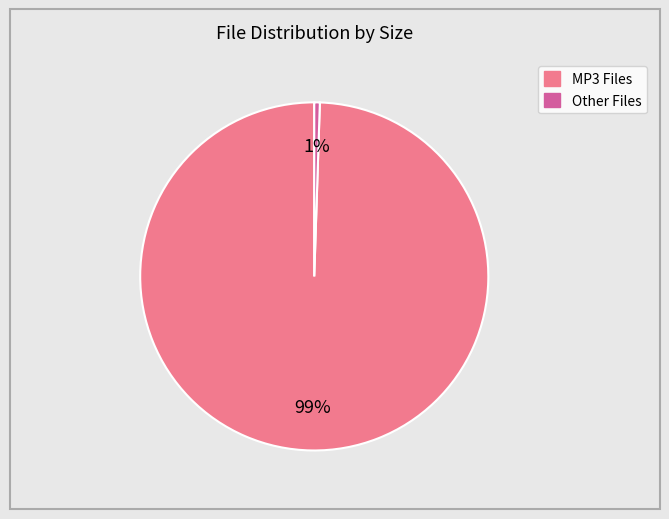

To the nearest percent, what is the average slice percentage?

50%